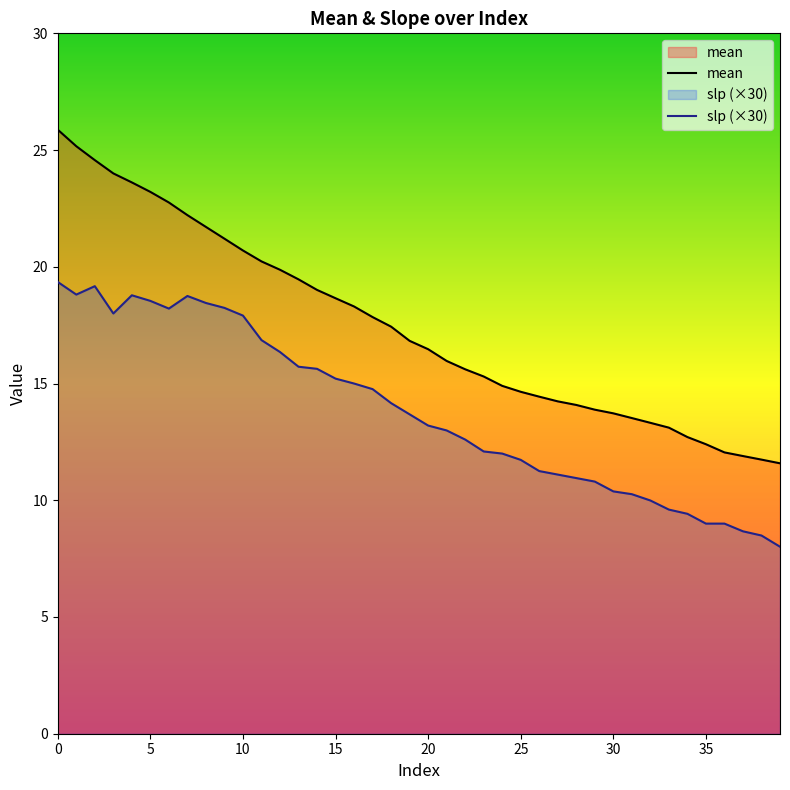

What is the value of the mean point at the 26th from the left?

14.6